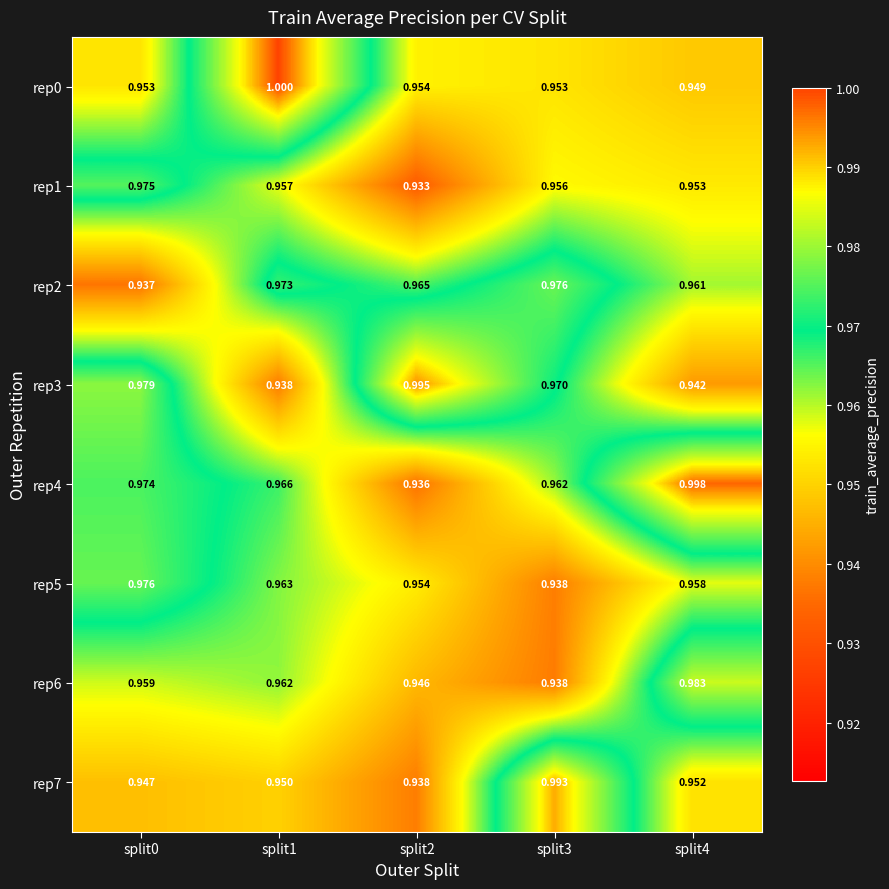

Reading left to right, list all the values displayed in this chart.

rep0: split0=1.0	split1=1.0	split2=1.0	split3=1.0	split4=0.9
rep1: split0=1.0	split1=1.0	split2=0.9	split3=1.0	split4=1.0
rep2: split0=0.9	split1=1.0	split2=1.0	split3=1.0	split4=1.0
rep3: split0=1.0	split1=0.9	split2=1.0	split3=1.0	split4=0.9
rep4: split0=1.0	split1=1.0	split2=0.9	split3=1.0	split4=1.0
rep5: split0=1.0	split1=1.0	split2=1.0	split3=0.9	split4=1.0
rep6: split0=1.0	split1=1.0	split2=0.9	split3=0.9	split4=1.0
rep7: split0=0.9	split1=0.9	split2=0.9	split3=1.0	split4=1.0